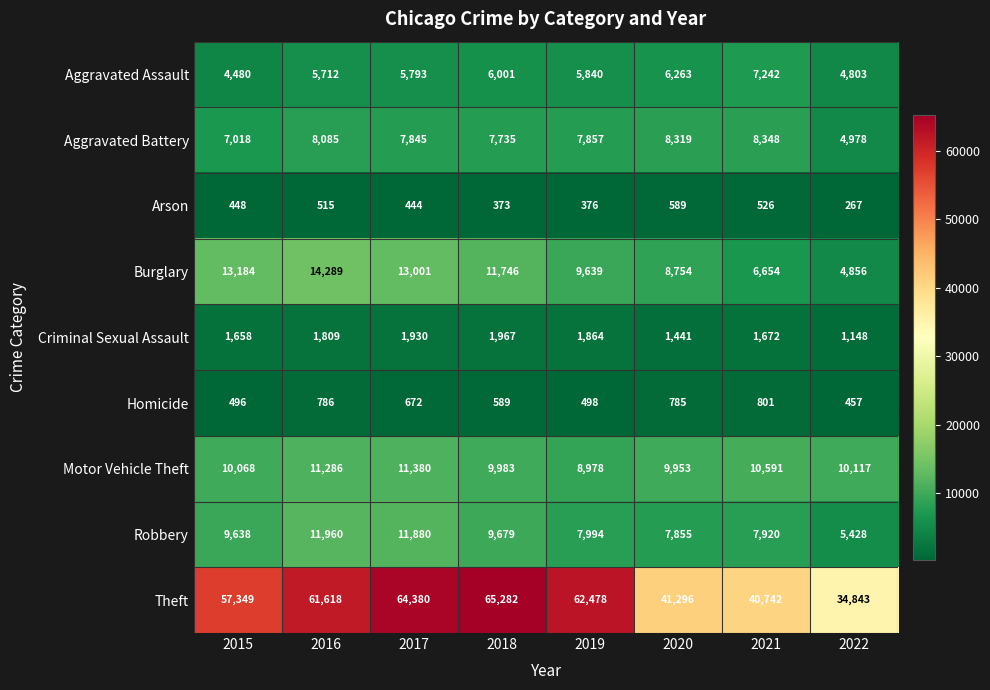

What is the spread (max minus min) of values at 2017?

63936